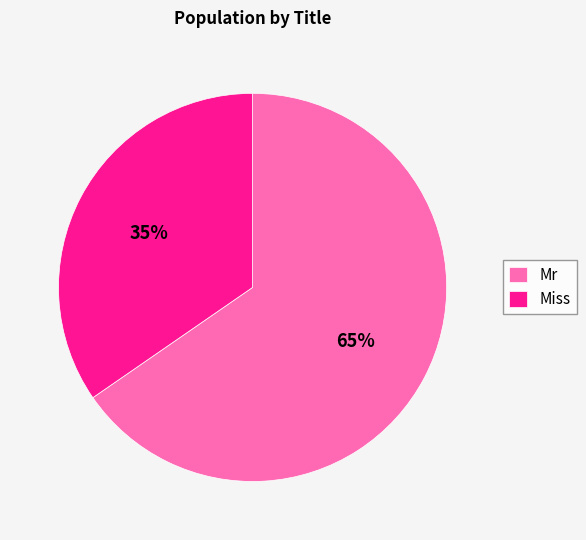

Is it true that Mr is 46% of the pie?

False